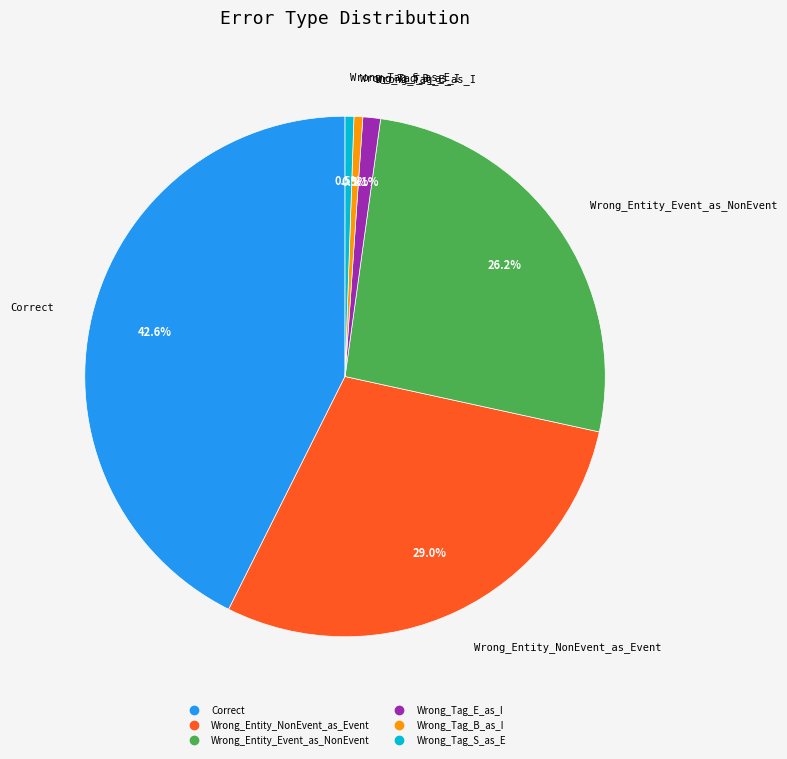

Which category has the biggest portion of the pie?

Correct